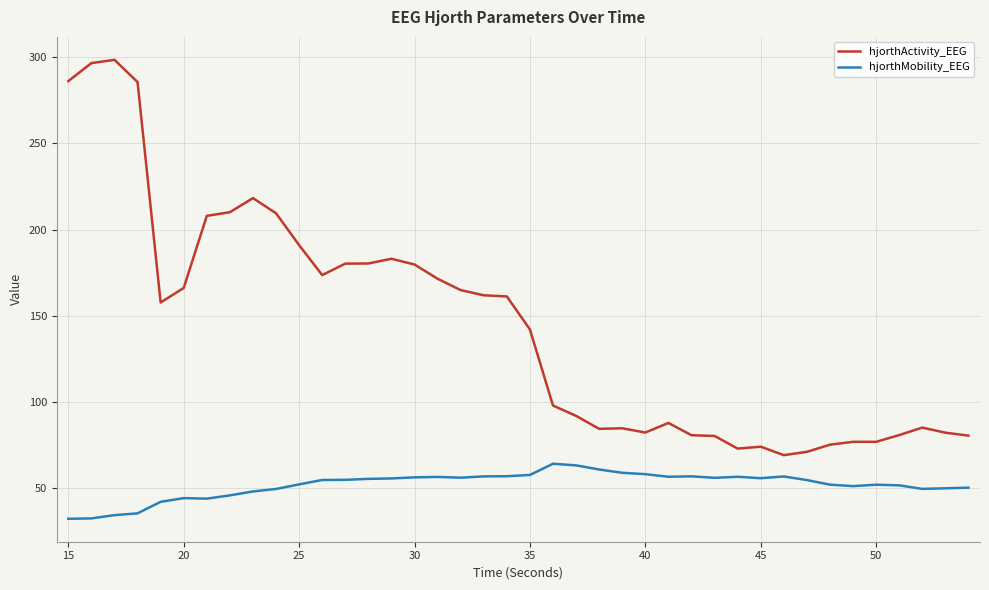

Does the chart have visible grid lines?

Yes